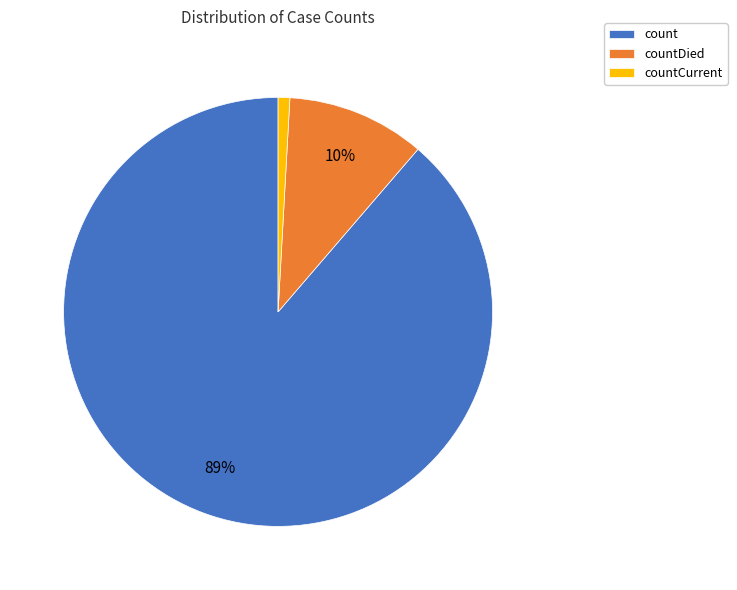

True or false: countCurrent accounts for 1% of the total.

True